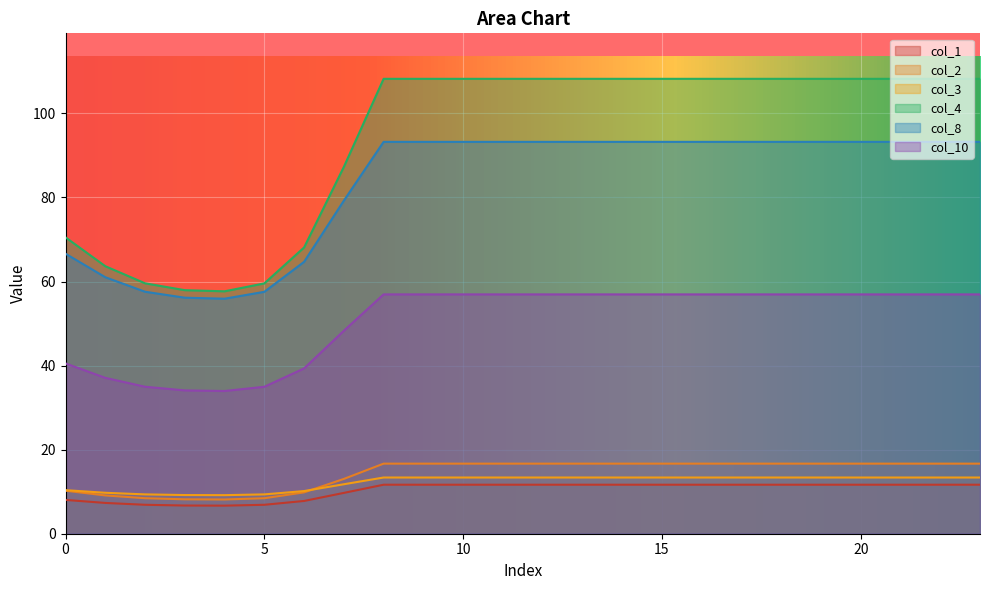

Reading left to right, transcribe all the data shown in this chart.

col_1: 0=8.0	1=7.3	2=6.9	3=6.7	4=6.7	5=6.9	6=7.8	7=9.7	8=11.7	9=11.7	10=11.7	11=11.7	12=11.7	13=11.7	14=11.7	15=11.7	16=11.7	17=11.7	18=11.7	19=11.7	20=11.7	21=11.7	22=11.7	23=11.7
col_2: 0=10.2	1=9.1	2=8.5	3=8.2	4=8.1	5=8.4	6=9.8	7=13.0	8=16.7	9=16.7	10=16.7	11=16.7	12=16.7	13=16.7	14=16.7	15=16.7	16=16.7	17=16.7	18=16.7	19=16.7	20=16.7	21=16.7	22=16.7	23=16.7
col_3: 0=10.4	1=9.7	2=9.4	3=9.2	4=9.2	5=9.4	6=10.1	7=11.8	8=13.4	9=13.4	10=13.4	11=13.4	12=13.4	13=13.4	14=13.4	15=13.4	16=13.4	17=13.4	18=13.4	19=13.4	20=13.4	21=13.4	22=13.4	23=13.4
col_4: 0=70.5	1=63.7	2=59.6	3=57.9	4=57.7	5=59.6	6=68.1	7=87.3	8=108.2	9=108.2	10=108.2	11=108.2	12=108.2	13=108.2	14=108.2	15=108.2	16=108.2	17=108.2	18=108.2	19=108.2	20=108.2	21=108.2	22=108.2	23=108.2
col_8: 0=66.6	1=61.0	2=57.6	3=56.2	4=55.9	5=57.6	6=64.7	7=79.2	8=93.2	9=93.2	10=93.2	11=93.2	12=93.2	13=93.2	14=93.2	15=93.2	16=93.2	17=93.2	18=93.2	19=93.2	20=93.2	21=93.2	22=93.2	23=93.2
col_10: 0=40.5	1=37.1	2=35.0	3=34.1	4=34.0	5=35.0	6=39.3	7=48.3	8=56.9	9=56.9	10=56.9	11=56.9	12=56.9	13=56.9	14=56.9	15=56.9	16=56.9	17=56.9	18=56.9	19=56.9	20=56.9	21=56.9	22=56.9	23=56.9